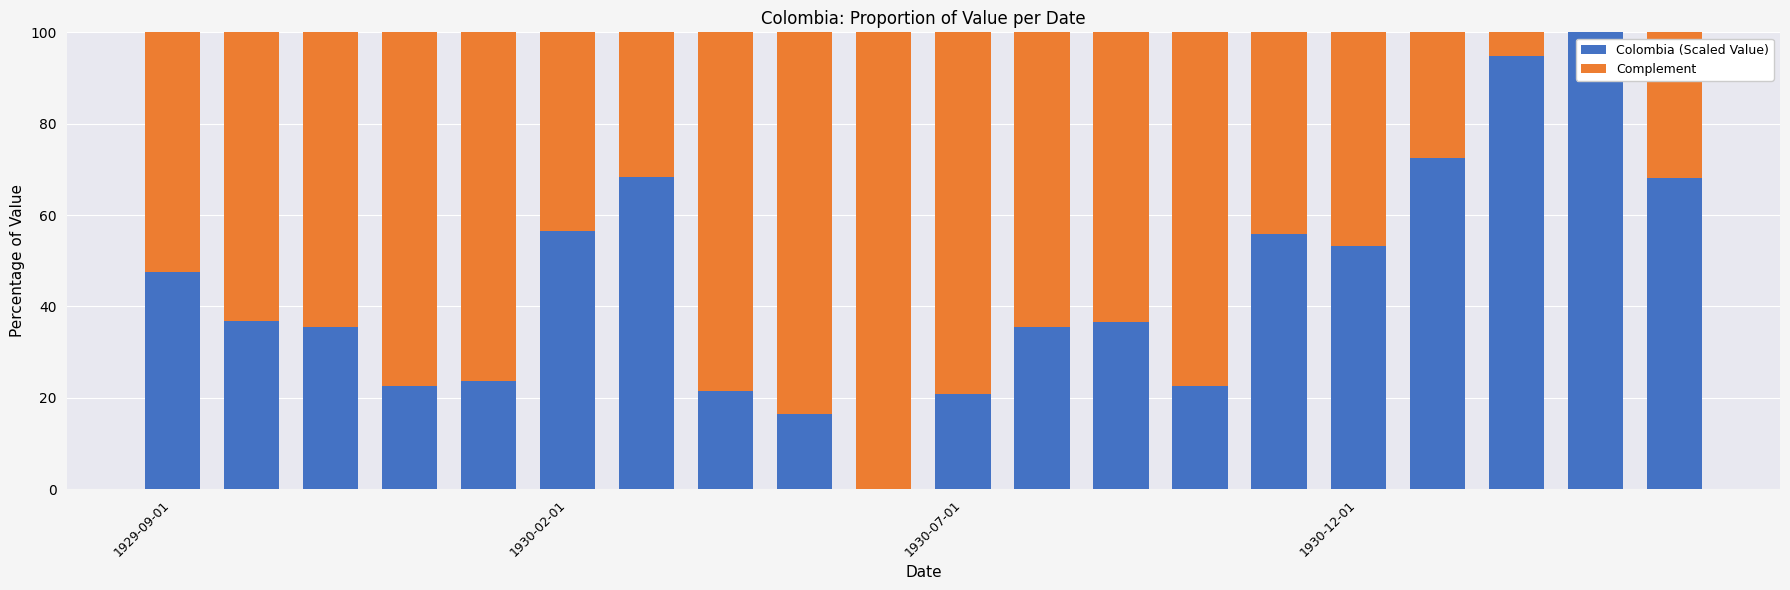

What is the average value of the Colombia (Scaled Value) series?

44.5